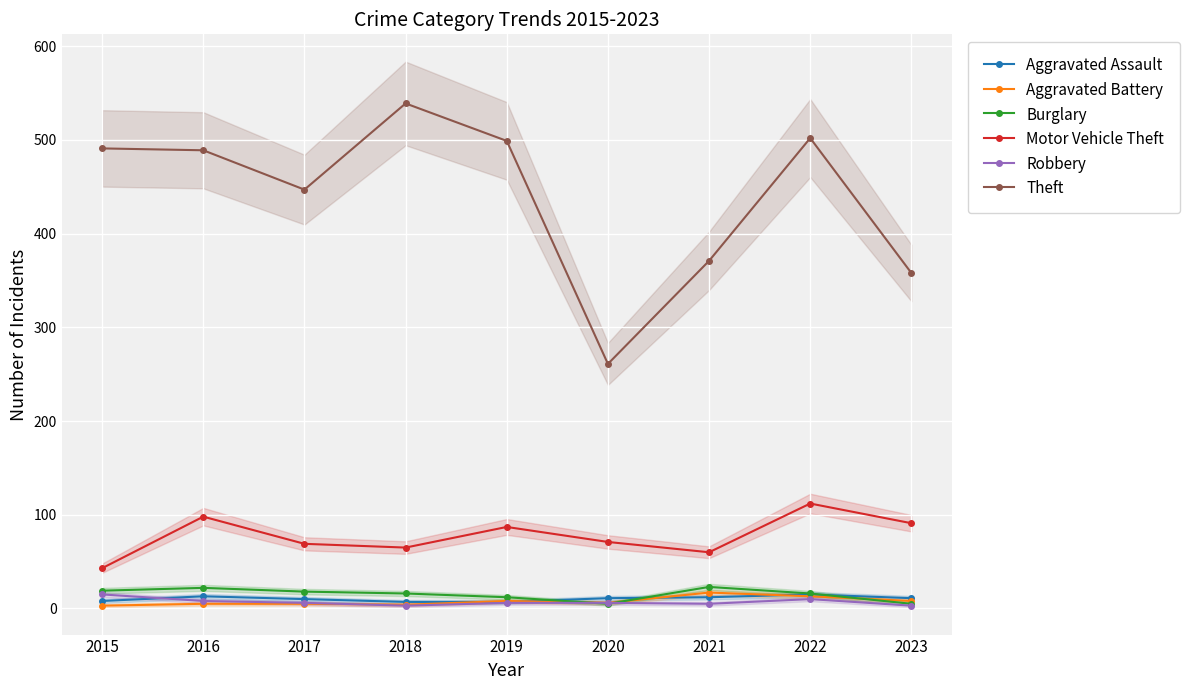

Rank the series by their maximum value, from highest to lowest.

Theft, Motor Vehicle Theft, Burglary, Aggravated Battery, Aggravated Assault, Robbery